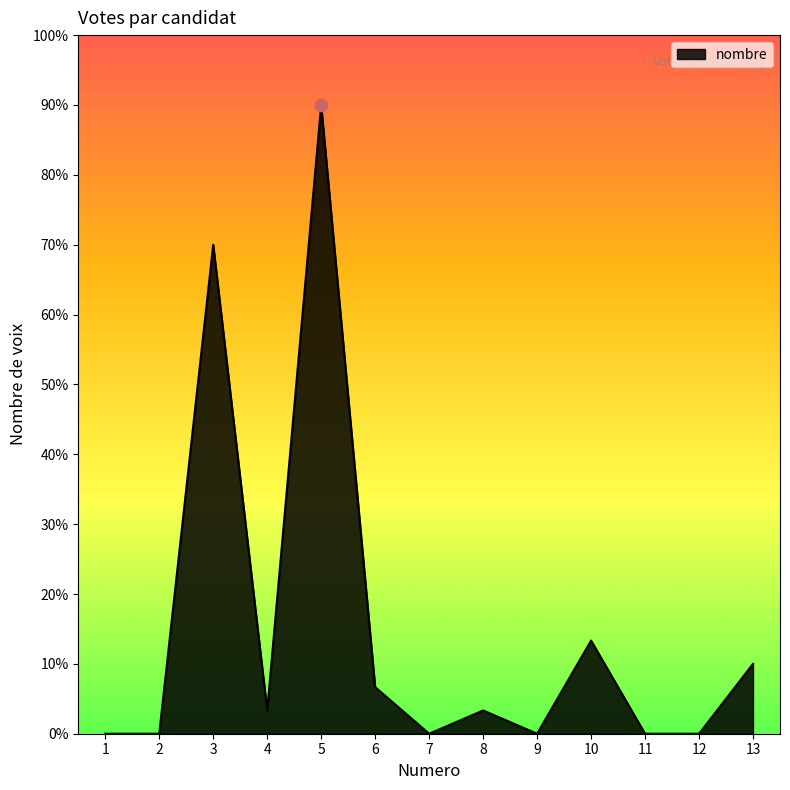

Approximately how many times larger is the value at 10 compared to 5?

0.1